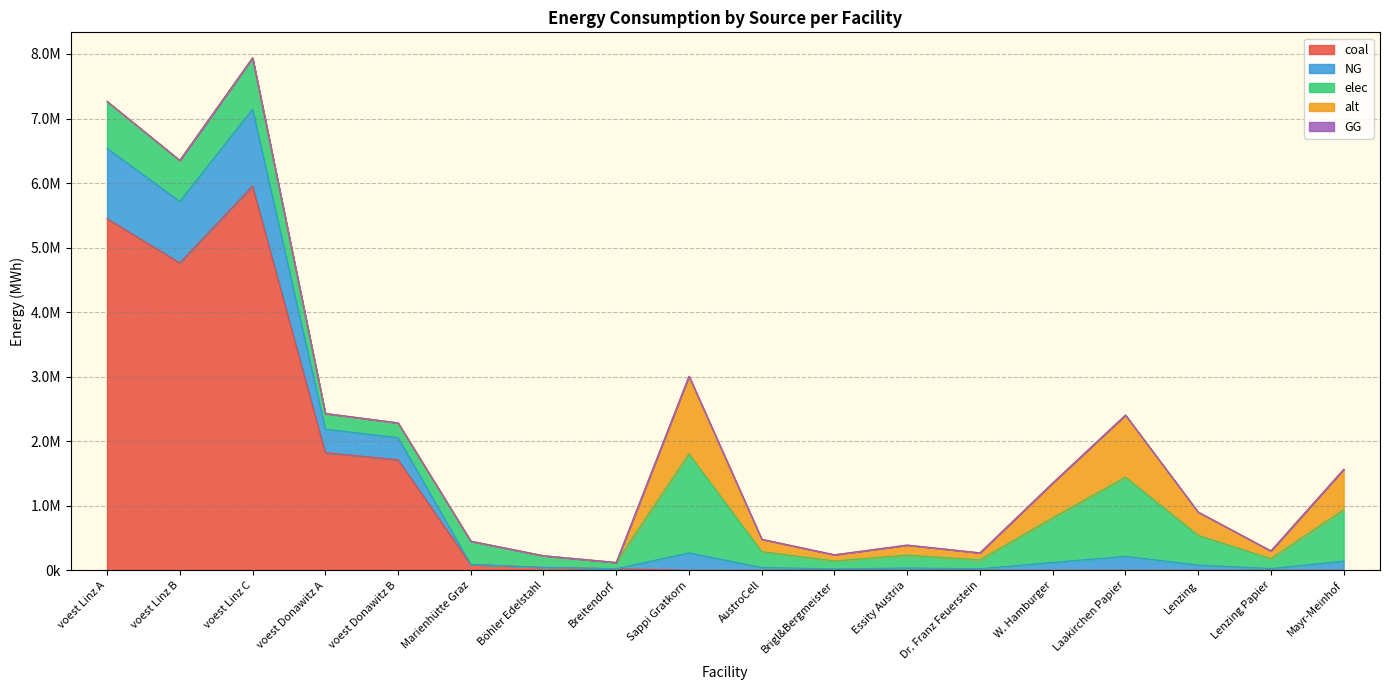

Is it true that coal equals 0.0 at AustroCell?

True